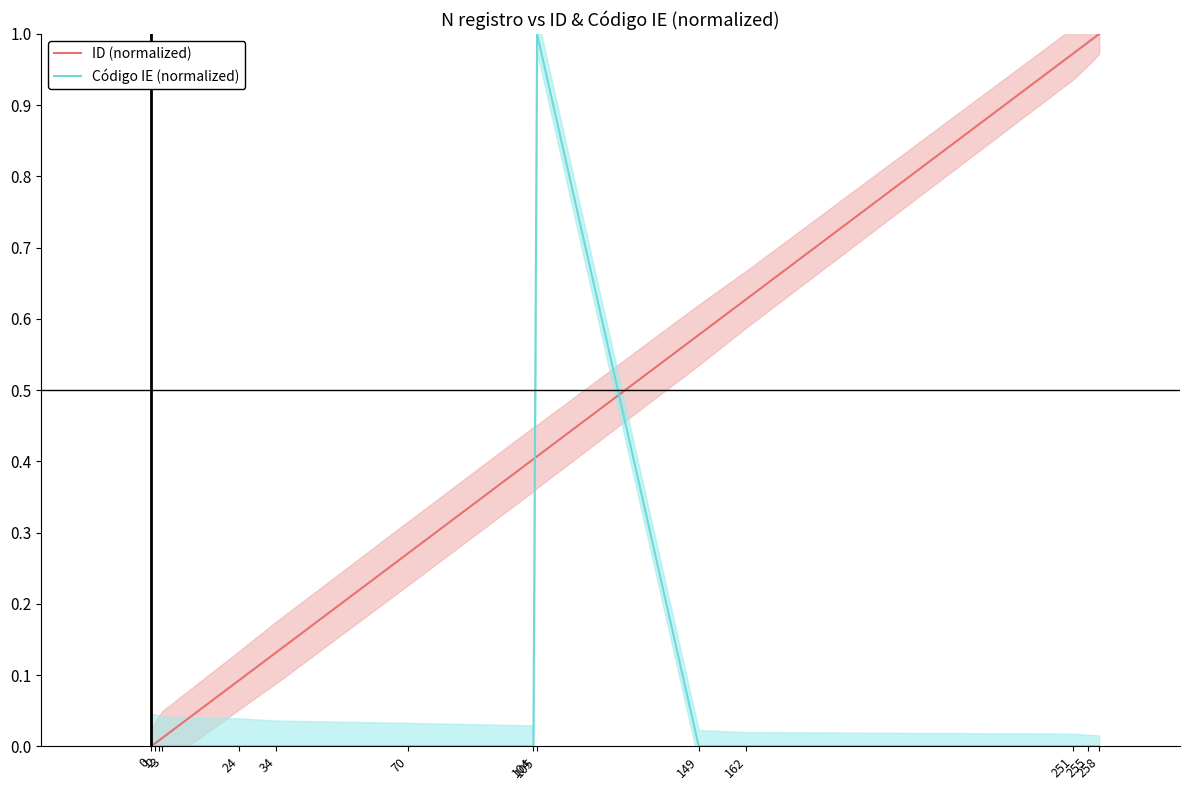

Reading left to right, transcribe all the data shown in this chart.

ID (normalized): 0=0.0	1=0.0	2=0.0	3=0.0	24=0.1	34=0.1	70=0.3	104=0.4	105=0.4	149=0.6	162=0.6	251=1.0	255=1.0	258=1.0
Código IE (normalized): 0=0.0	1=0.0	2=0.0	3=0.0	24=0.0	34=0.0	70=0.0	104=0.0	105=1.0	149=0.0	162=0.0	251=0.0	255=0.0	258=0.0